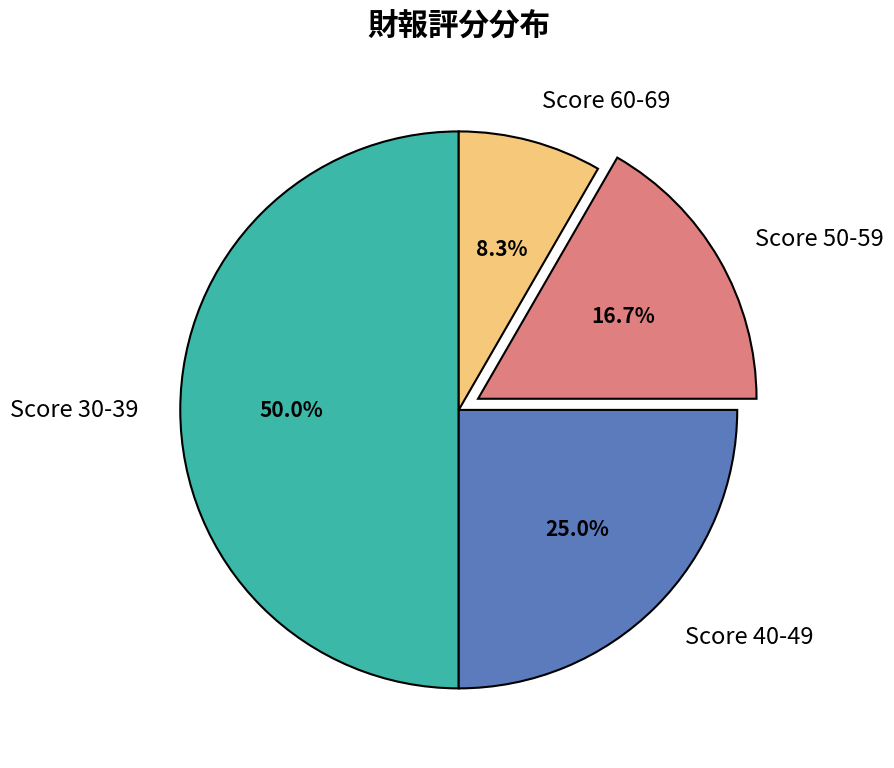

Which category has the biggest portion of the pie?

Score 30-39